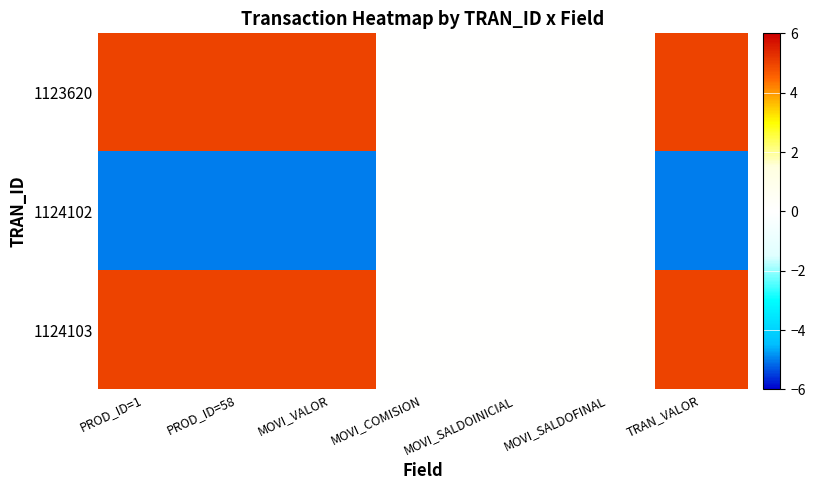

Reading right to left, what are all the values shown in this chart?

1123620: TRAN_VALOR=5	MOVI_SALDOFINAL=0	MOVI_SALDOINICIAL=0	MOVI_COMISION=0	MOVI_VALOR=5	PROD_ID=58=5	PROD_ID=1=5
1124102: TRAN_VALOR=-5	MOVI_SALDOFINAL=0	MOVI_SALDOINICIAL=0	MOVI_COMISION=0	MOVI_VALOR=-5	PROD_ID=58=-5	PROD_ID=1=-5
1124103: TRAN_VALOR=5	MOVI_SALDOFINAL=0	MOVI_SALDOINICIAL=0	MOVI_COMISION=0	MOVI_VALOR=5	PROD_ID=58=5	PROD_ID=1=5